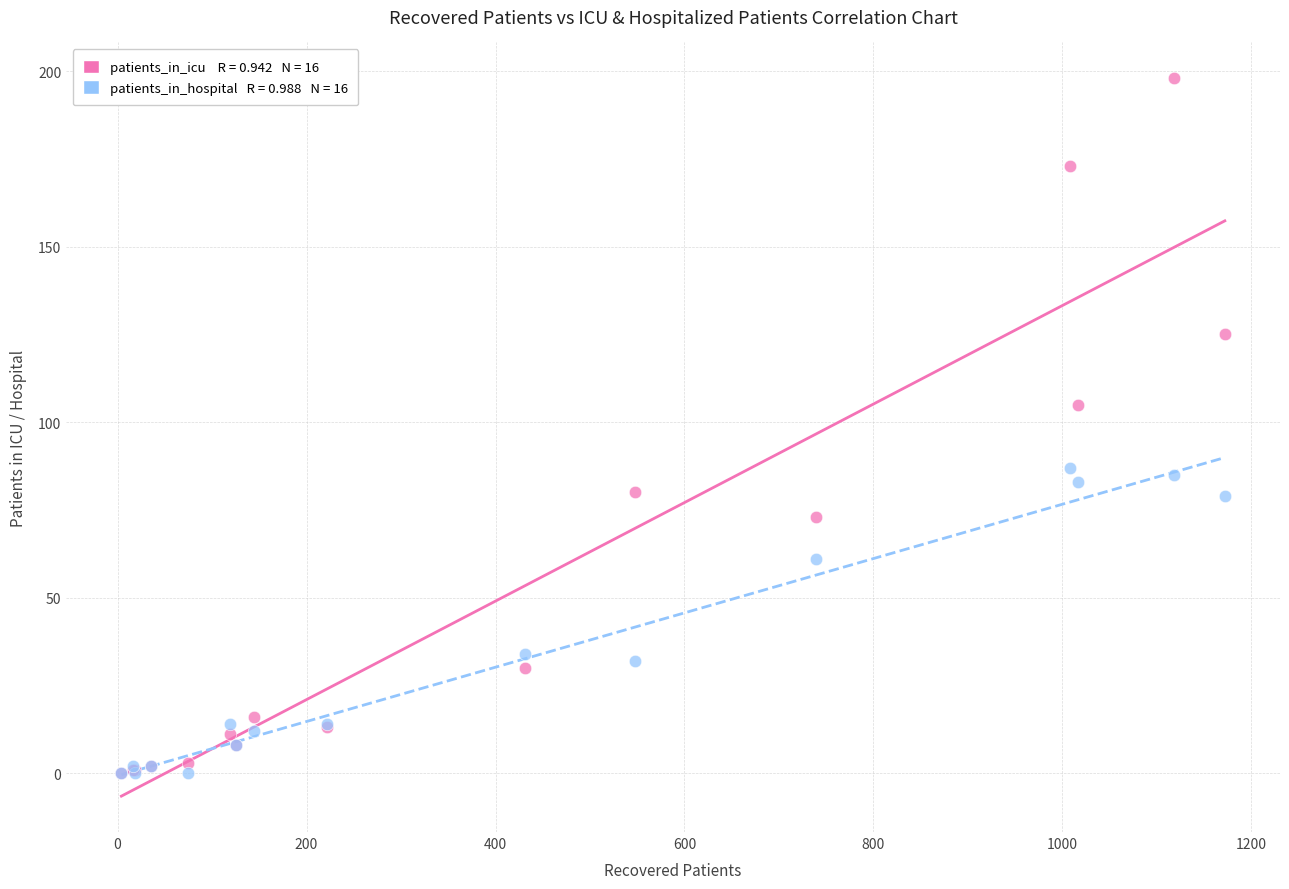

Across all series, what Y value is closest to 99?

105